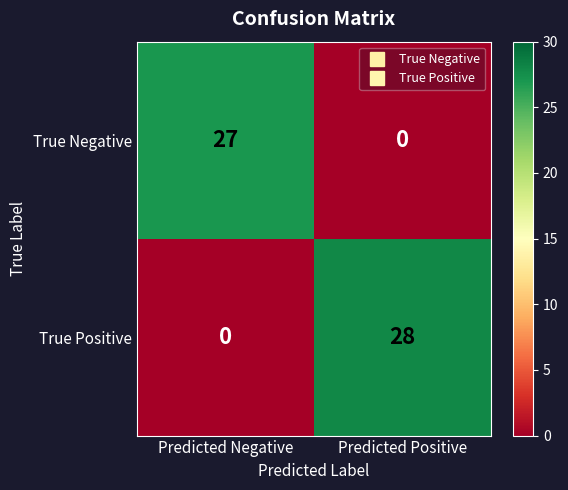

Rank the series at Predicted Positive from lowest to highest value.

True Negative, True Positive